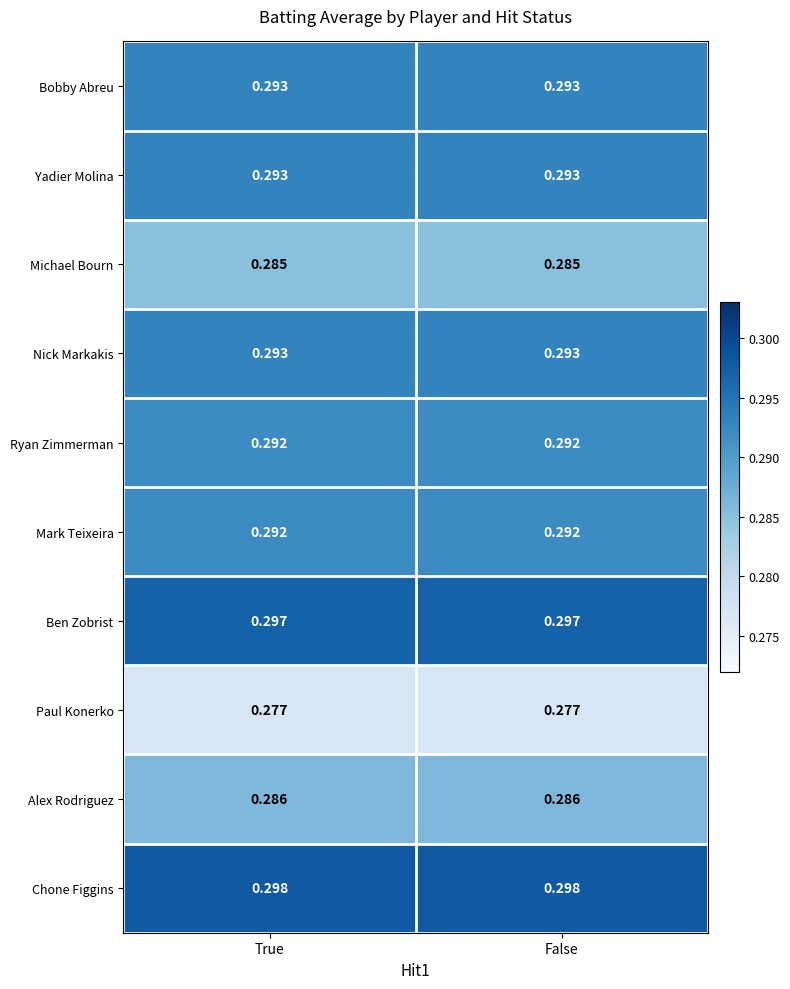

Which series has the largest total across all categories?

Chone Figgins